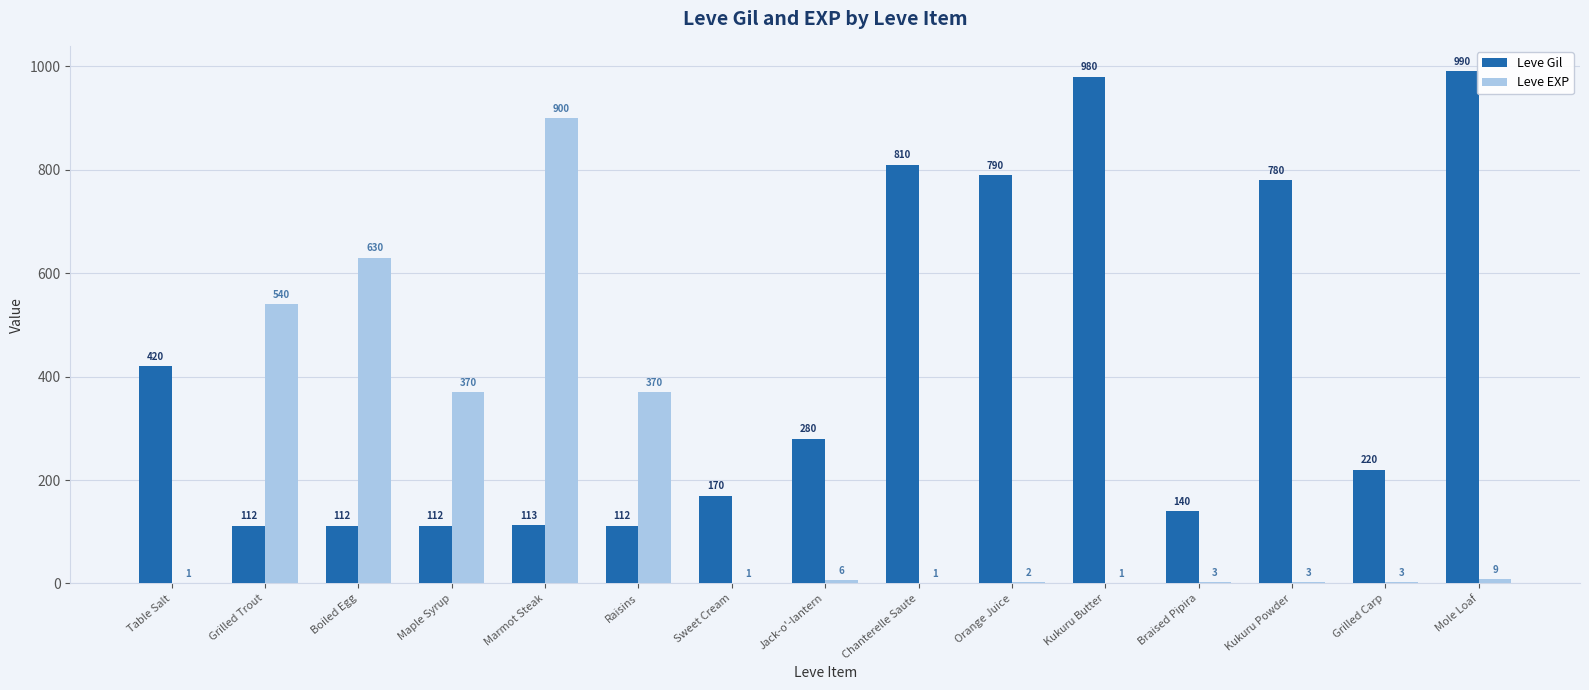

Which series has the largest total across all categories?

Leve Gil